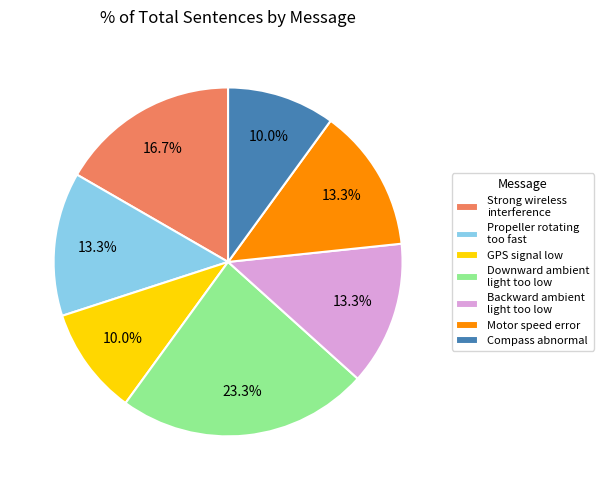

Is it true that Motor speed error is 7% of the pie?

False